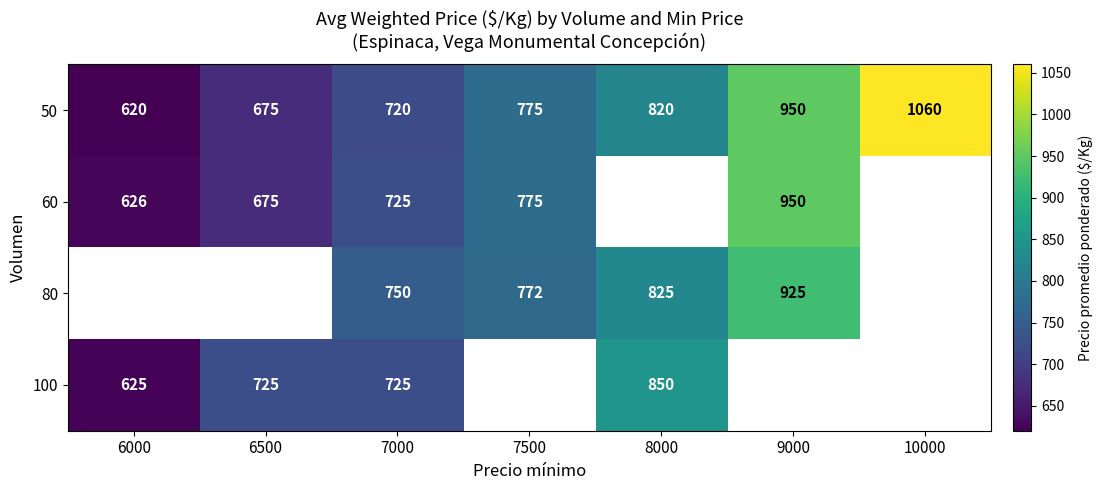

What is the spread (max minus min) of values at 7500?

3.0